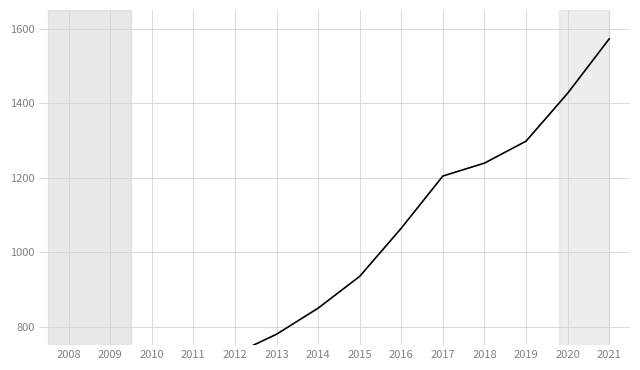

Does the chart display data point markers on the line(s)?

No